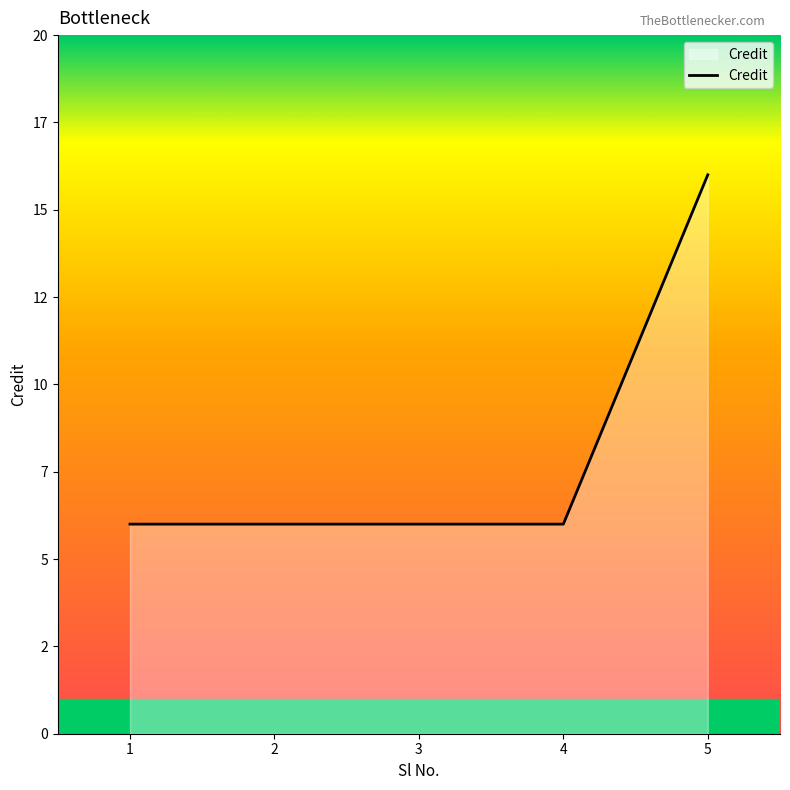

What is the sum of all values?

40